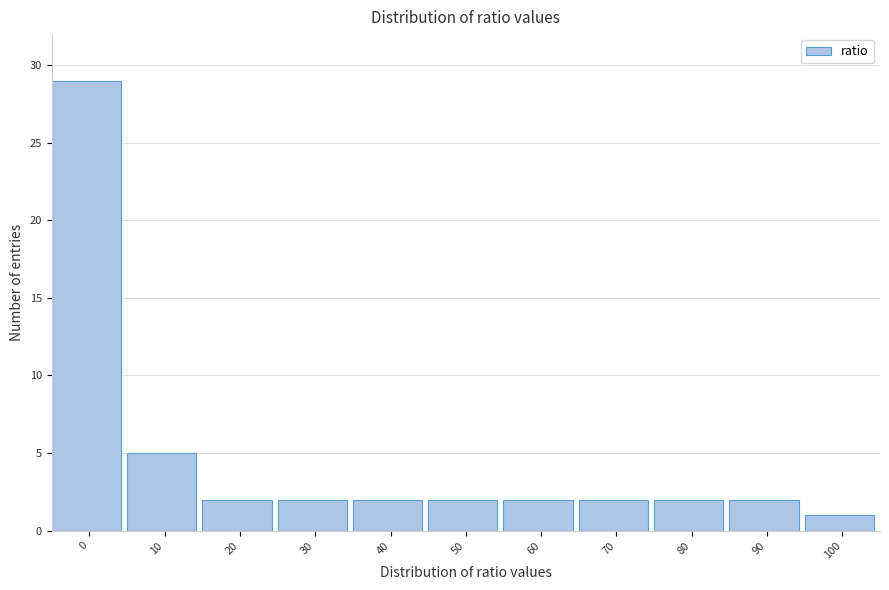

Reading left to right, transcribe all the data shown in this chart.

0=29	10=5	20=2	30=2	40=2	50=2	60=2	70=2	80=2	90=2	100=1